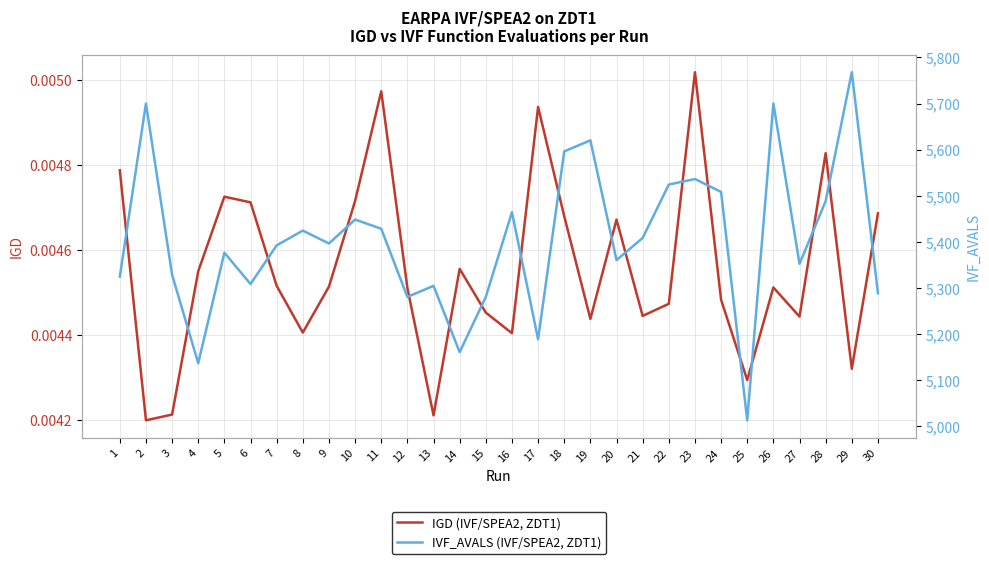

Reading left to right, list all the values displayed in this chart.

IGD (IVF/SPEA2, ZDT1): 0.0	0.0	0.0	0.0	0.0	0.0	0.0	0.0	0.0	0.0	0.0	0.0	0.0	0.0	0.0	0.0	0.0	0.0	0.0	0.0	0.0	0.0	0.0	0.0	0.0	0.0	0.0	0.0	0.0	0.0
IVF_AVALS (IVF/SPEA2, ZDT1): 5324.0	5700.0	5328.0	5136.0	5376.0	5308.0	5392.0	5424.0	5396.0	5448.0	5428.0	5280.0	5304.0	5160.0	5280.0	5464.0	5188.0	5596.0	5620.0	5360.0	5408.0	5524.0	5536.0	5508.0	5012.0	5700.0	5352.0	5488.0	5768.0	5288.0